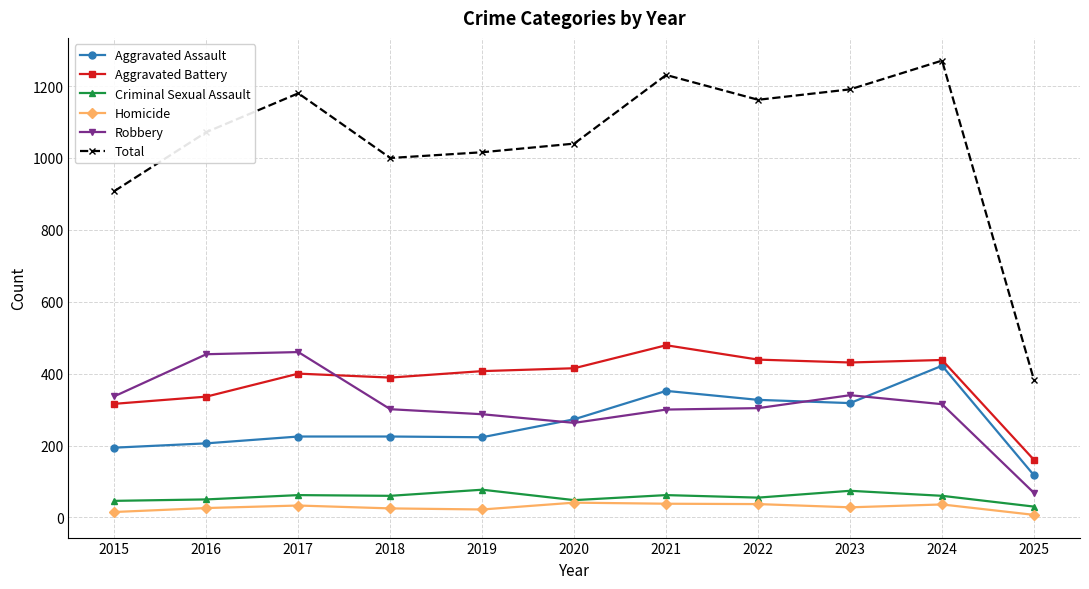

How many lines are shown in the chart?

6